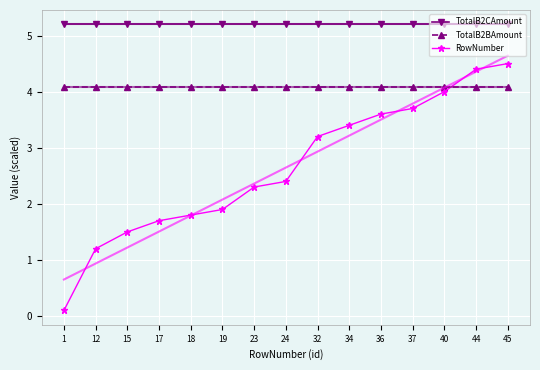

How many intersections are there between RowNumber and TotalB2BAmount?

1